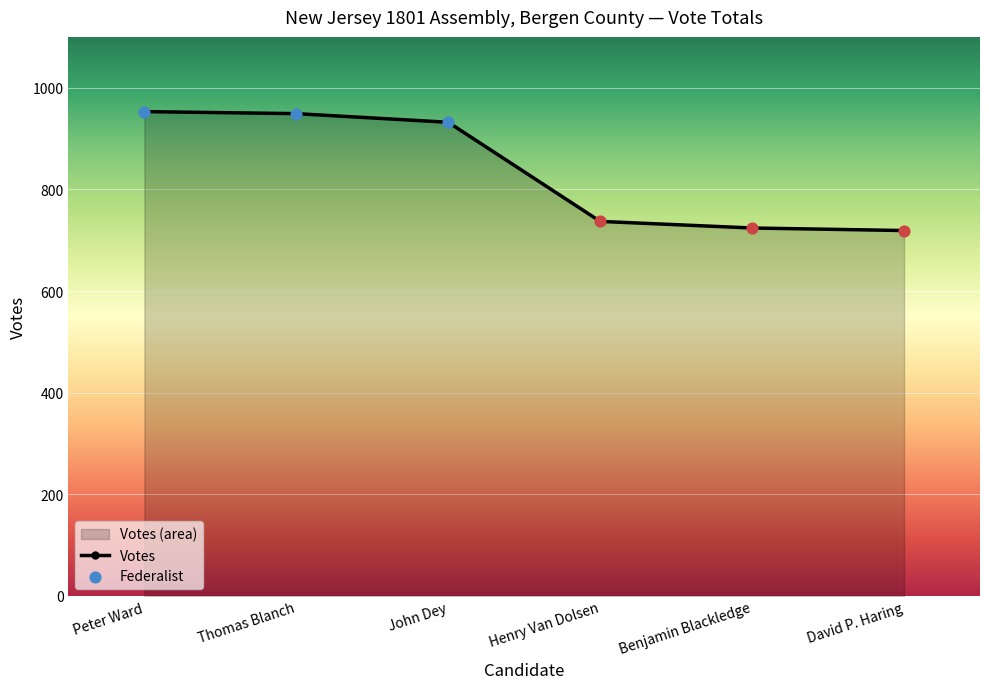

Between David P. Haring and Thomas Blanch, which is larger?

Thomas Blanch